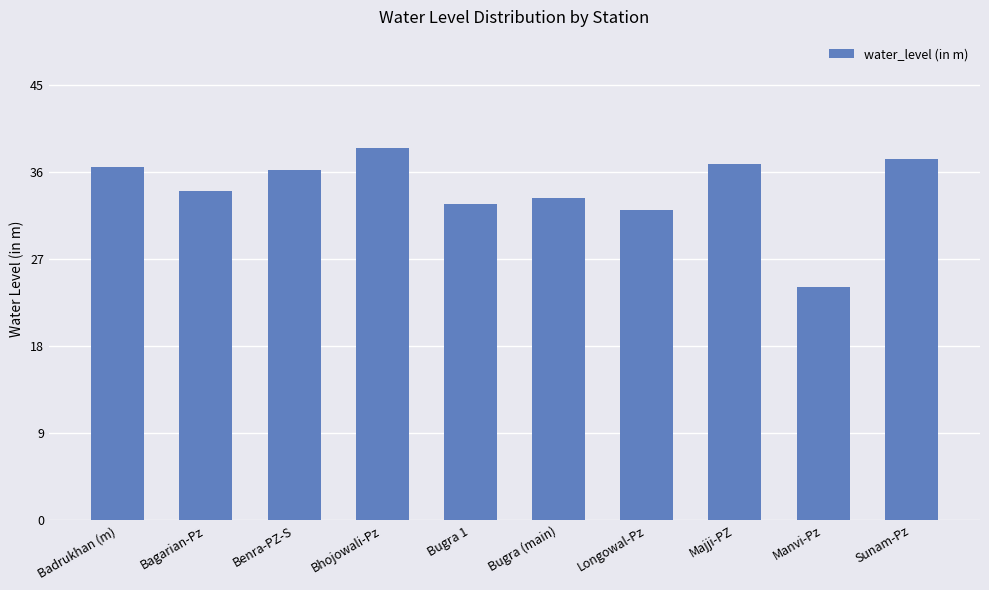

At which category does the chart reach its minimum across all series?

Manvi-Pz